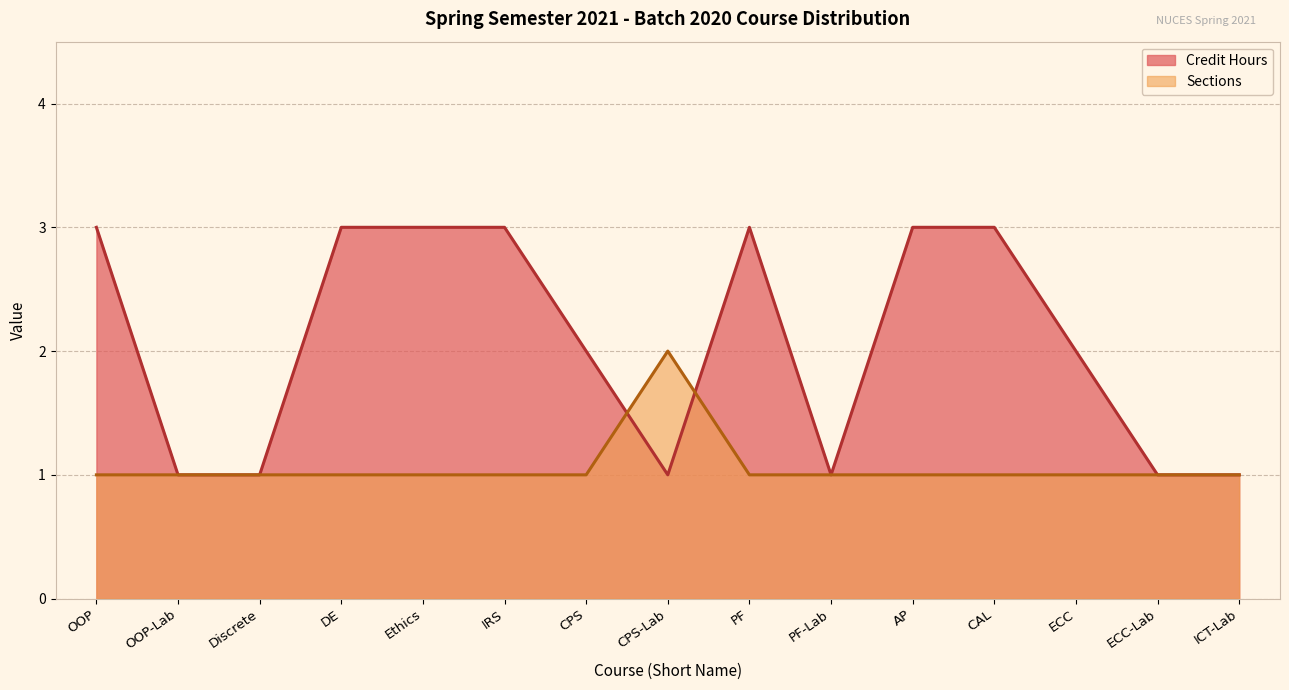

How many distinct data groups are displayed?

2